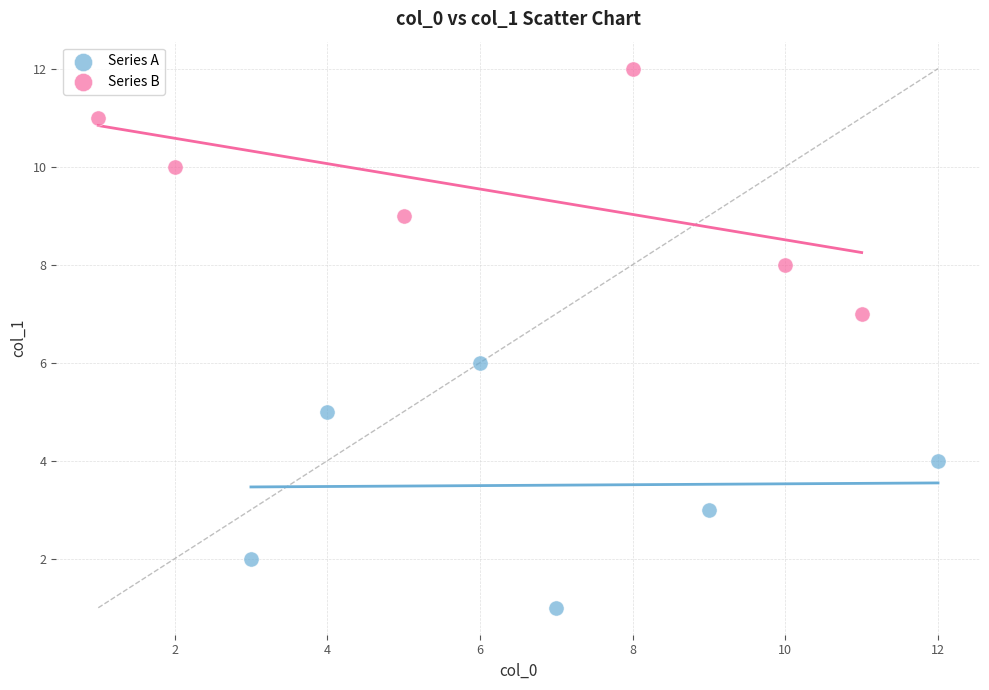

Which series reaches the minimum Y coordinate?

Series A